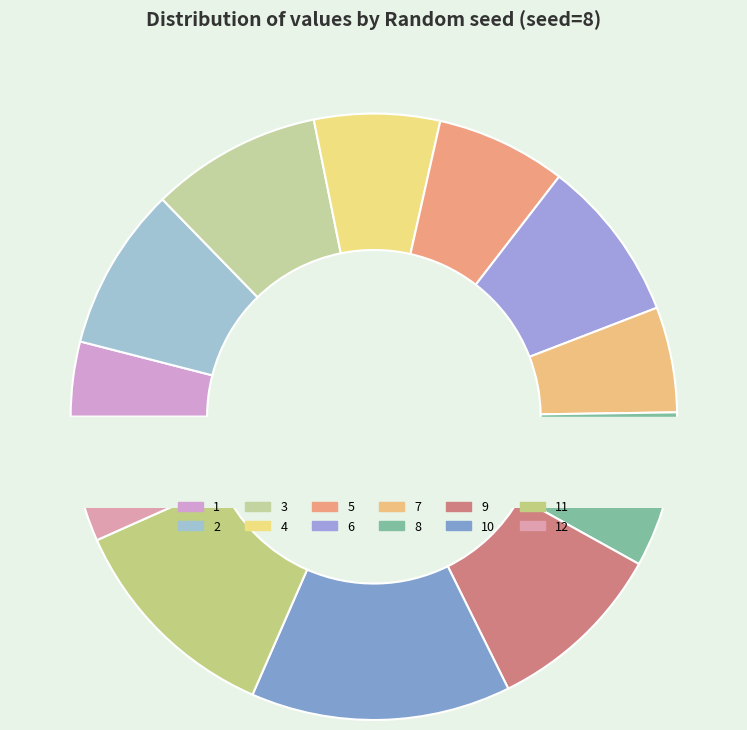

What is the change in value from 4 to 12?

-0.1